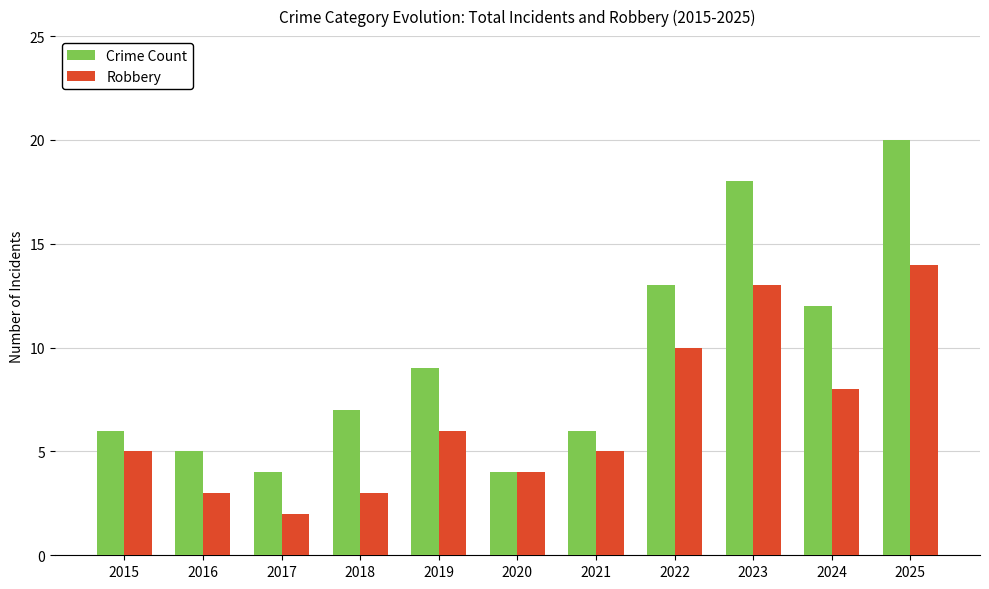

Is the value of Crime Count at 2018 greater than the value of Robbery at 2018?

Yes